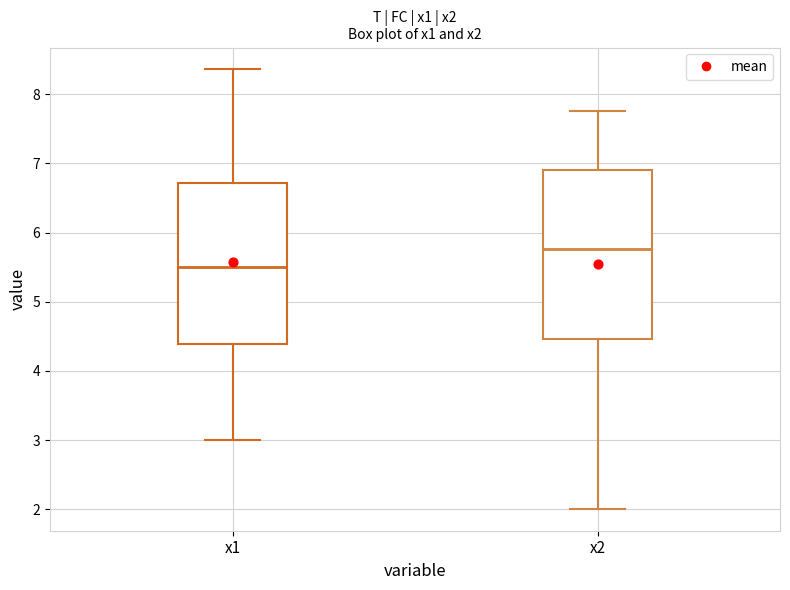

Reading left to right, read every box against the y-axis: the position of its median line, the range the box covers, and the ends of its whiskers. The values are not printed on the chart, so give them approximately, as read against the axis.

x1: median 5.5, box 4.4 to 6.7, whiskers 3.0 to 8.4
x2: median 5.8, box 4.5 to 6.9, whiskers 2.0 to 7.8